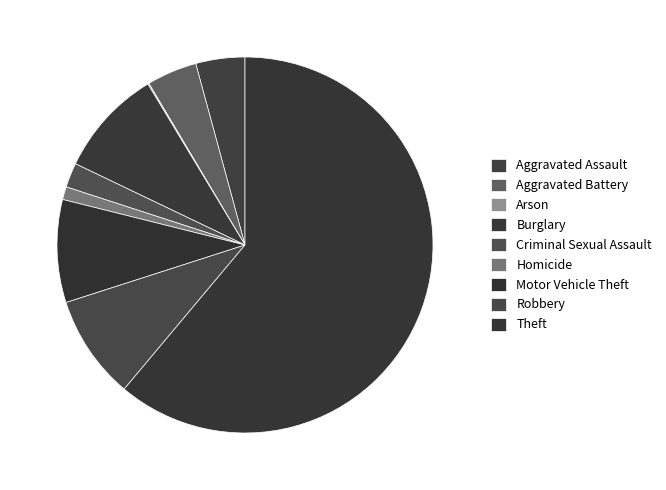

How many segments does this pie chart have?

9